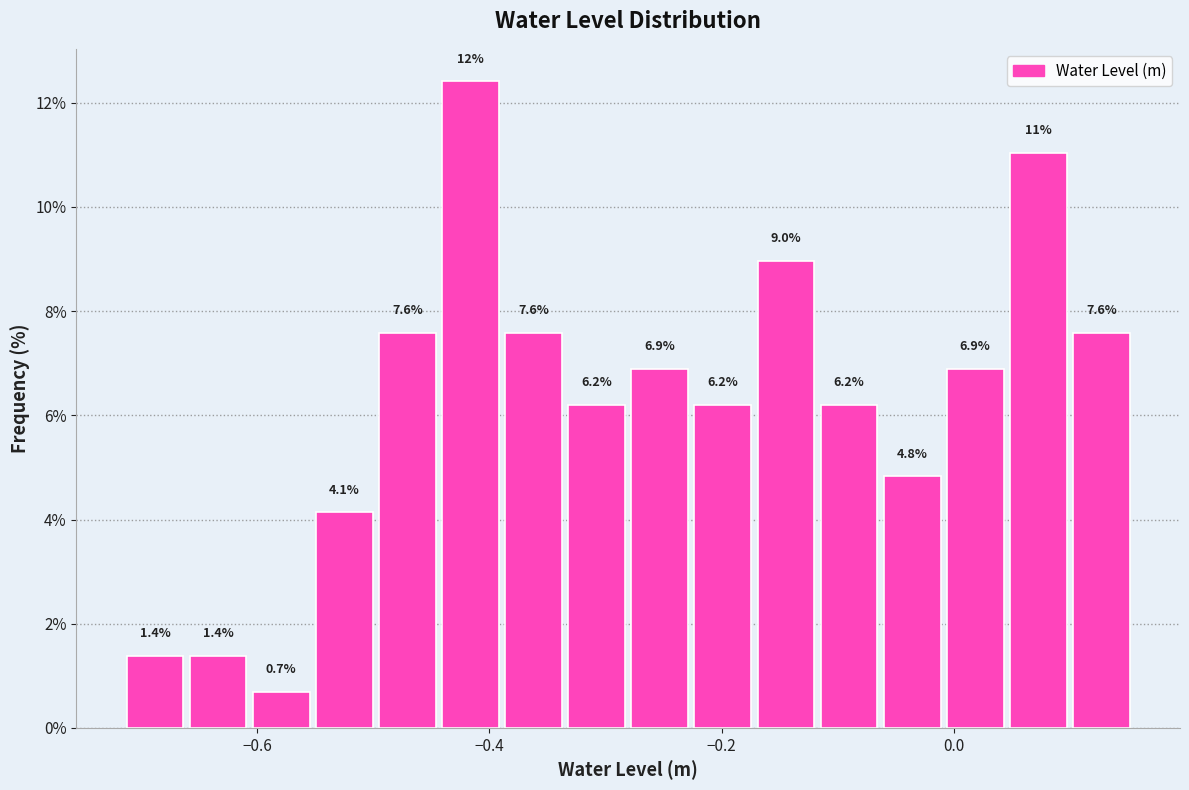

Read against the x-axis, roughly where is the centre of the tallest bar?

-0.42